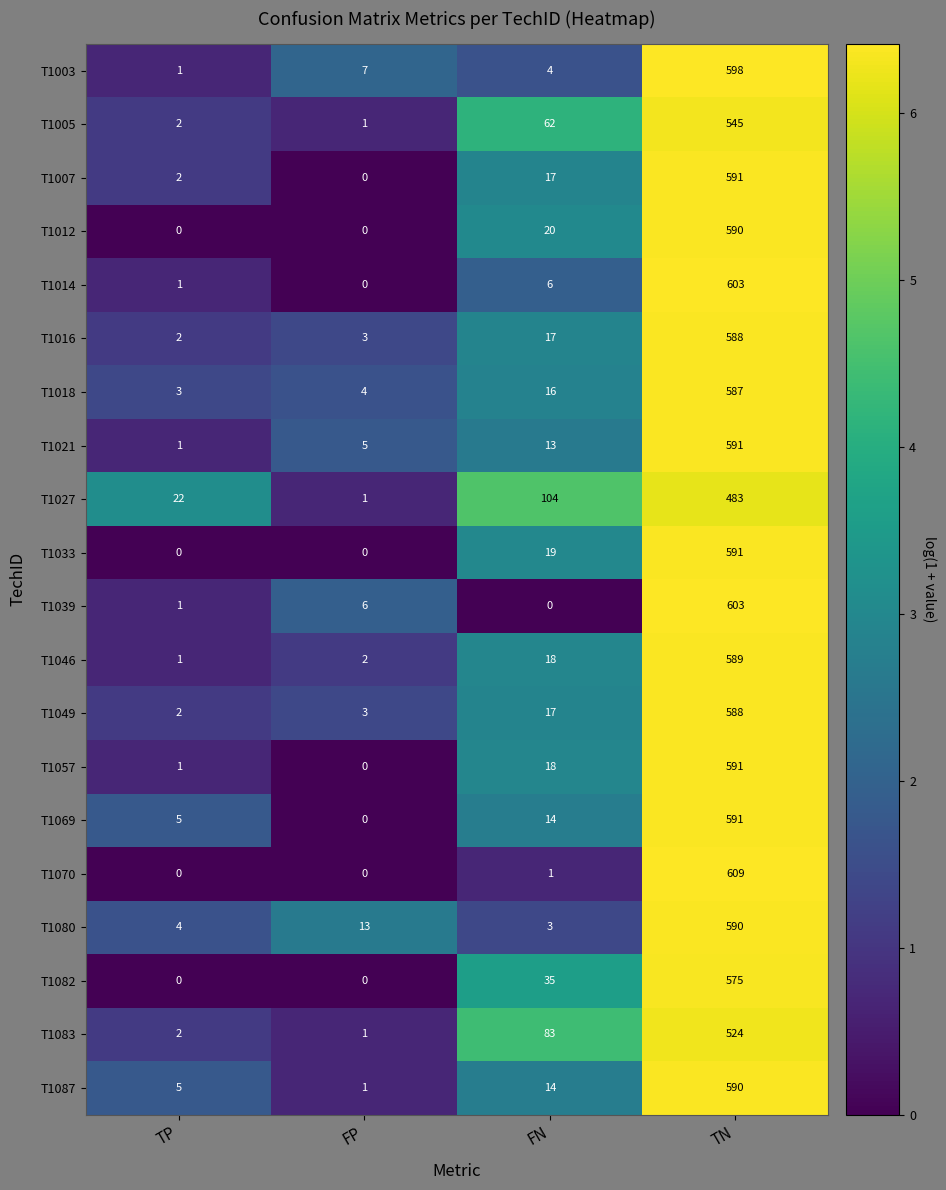

Which series has the widest spread of values?

T1070